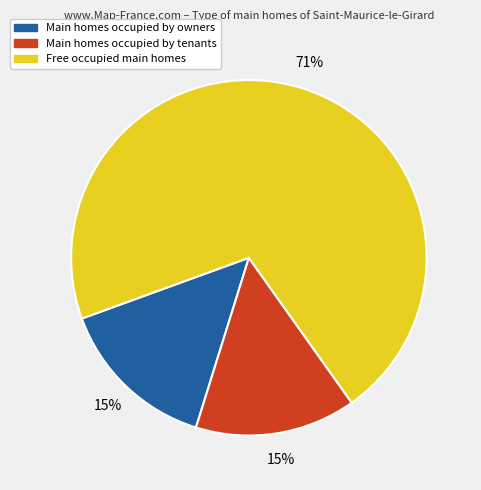

To the nearest percent, what is the average slice percentage?

33%